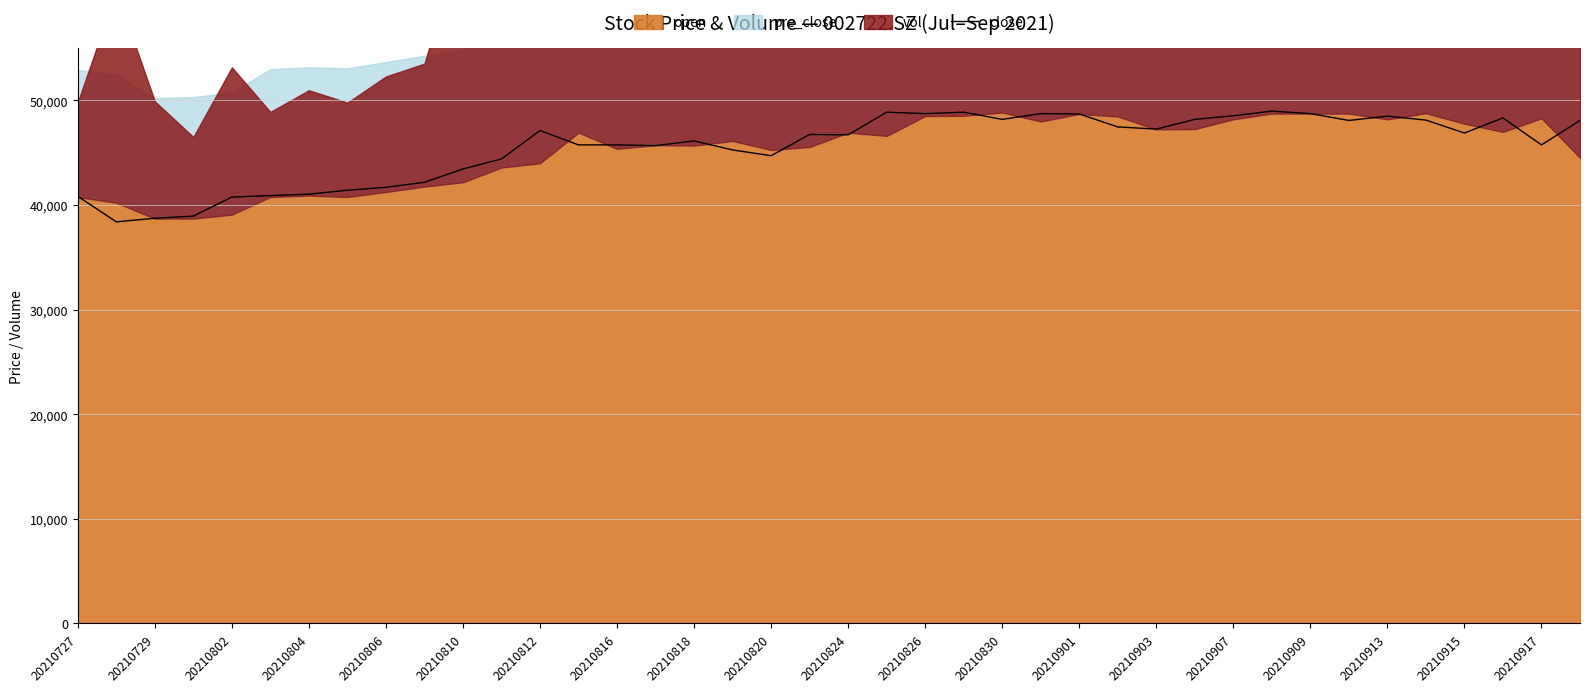

True or false: close has a value of 13817.7 at 20210820.

False